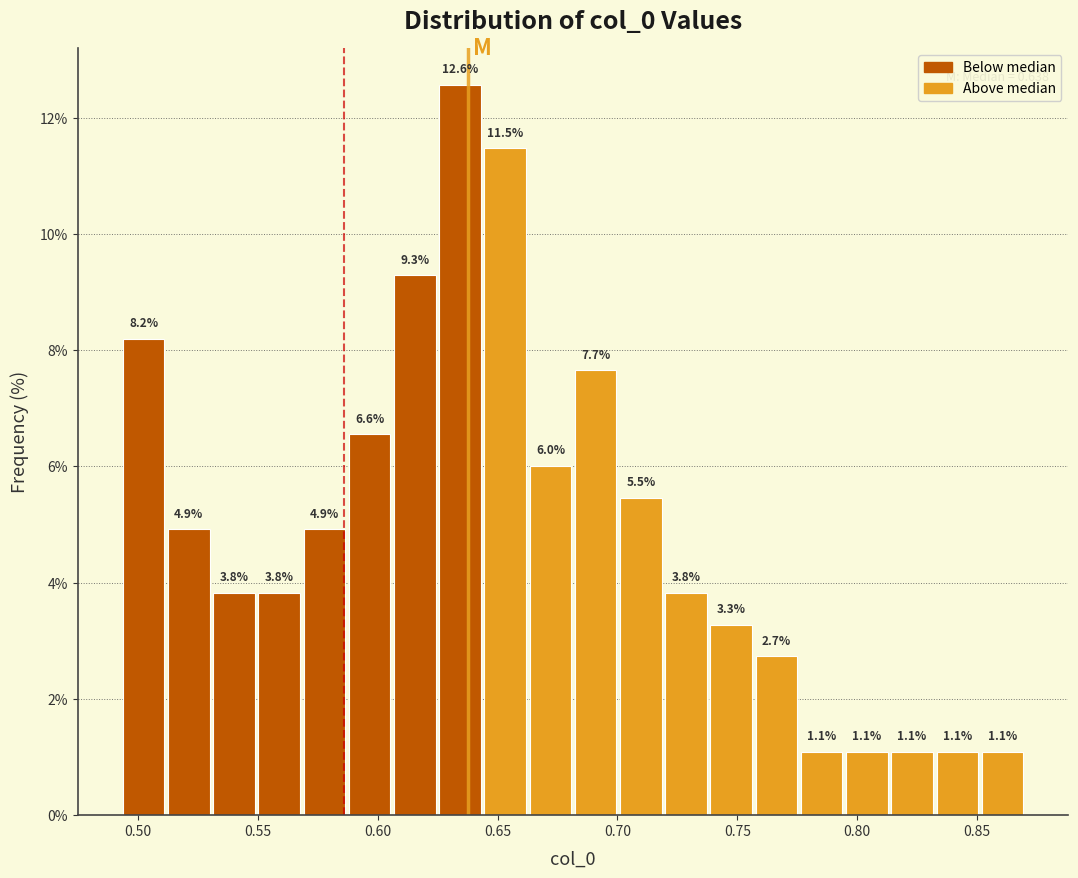

Around what value on the x-axis is the tallest bar? Give the approximate position of its centre, as read against the axis.

0.635